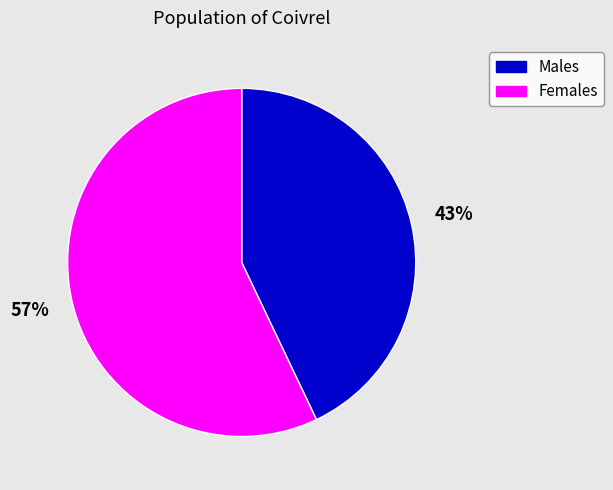

To the nearest percent, what percentage of the pie is Males?

43%